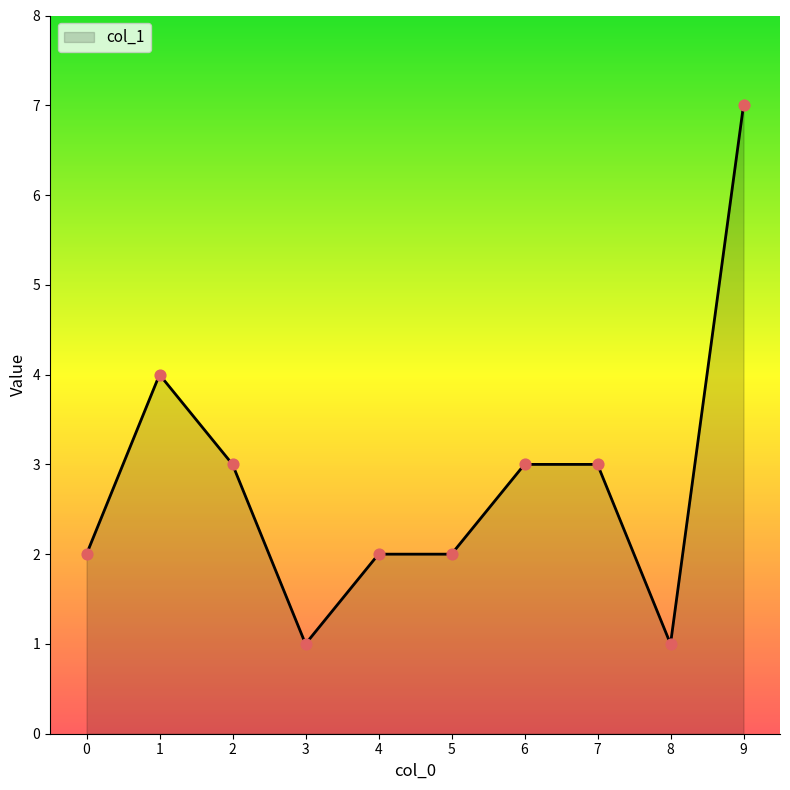

Between 9 and 0, which is larger?

9